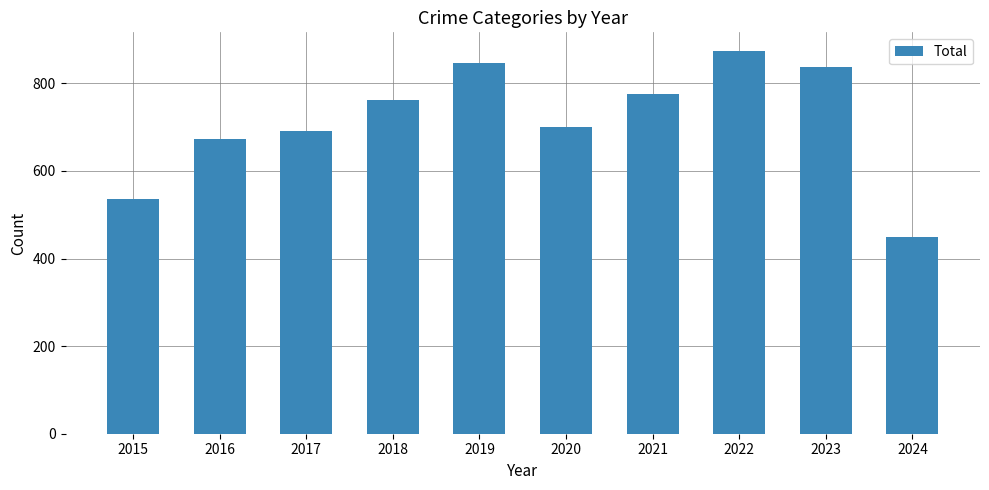

How many categories are shown in the chart?

10